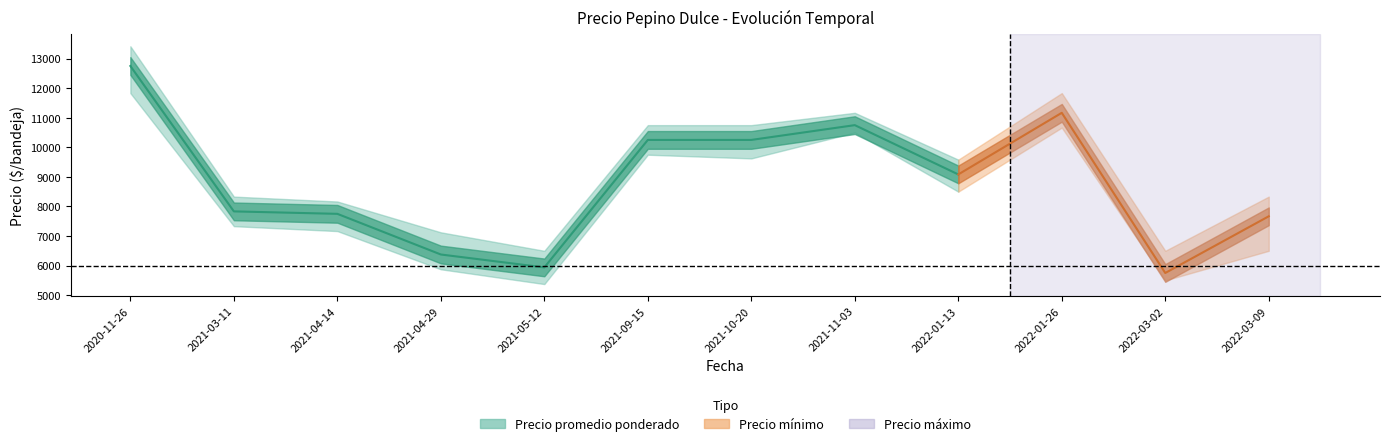

How many interior local peaks does the Precio promedio ponderado series have?

2